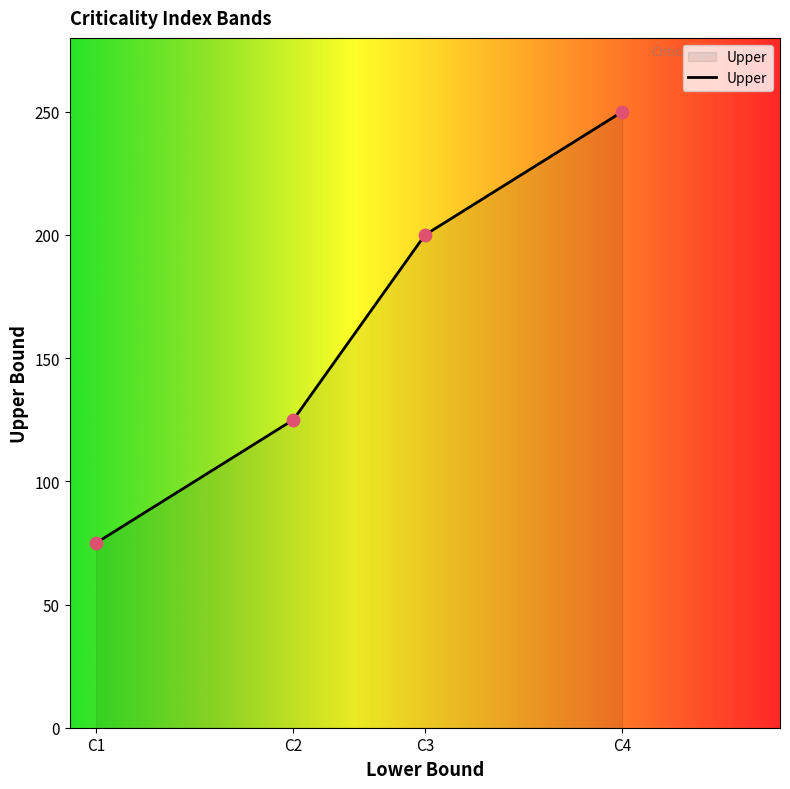

What is the ratio of the value at C1 to the value at C2?

0.6